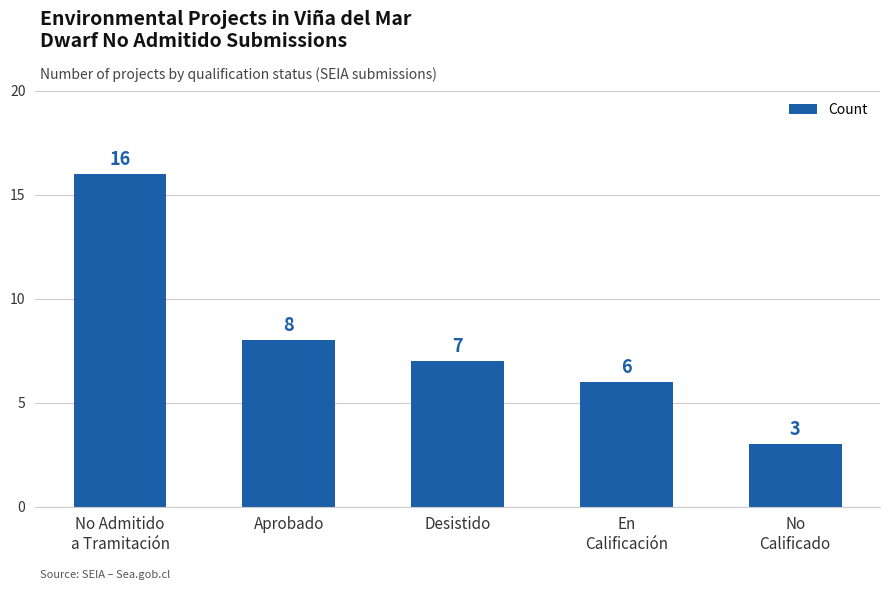

Reading left to right, extract all data points from this chart.

16	8	7	6	3